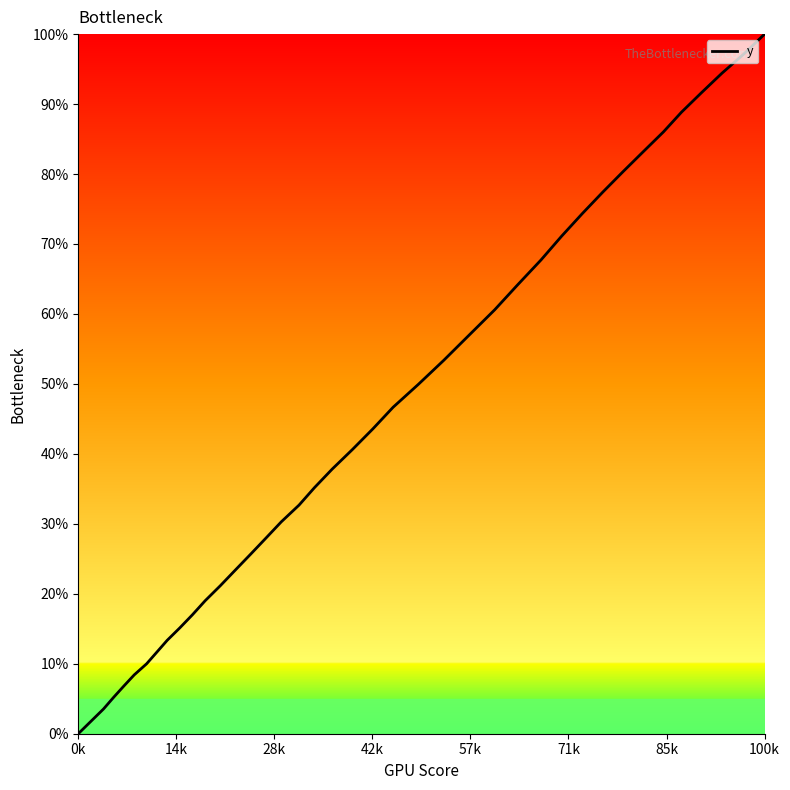

What is the maximum value shown in the chart?

100.0